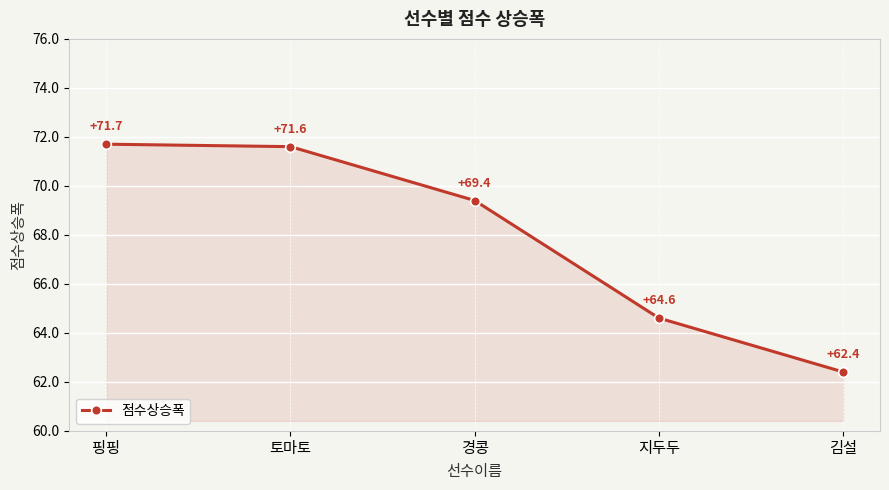

Which category has the lowest value across all series?

김설